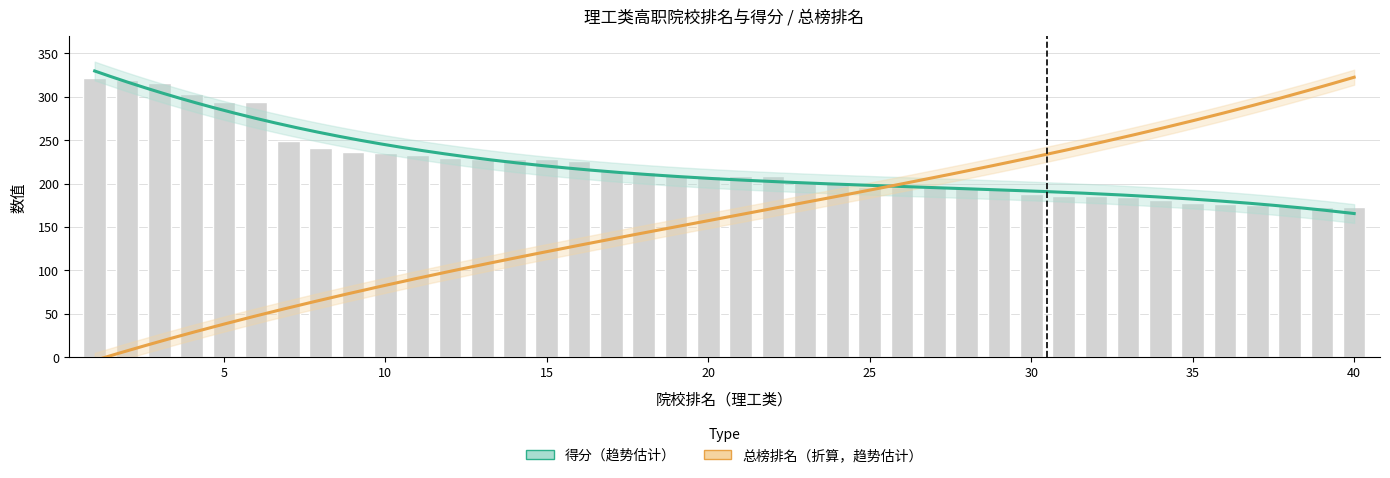

True or false: the data shows 321.4 at 16.

False